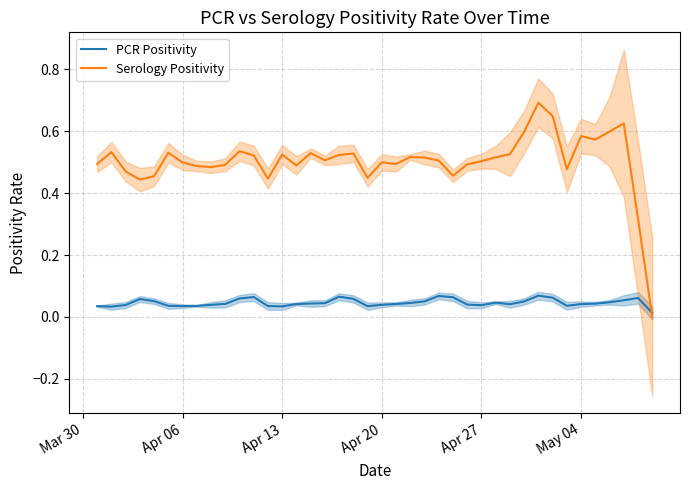

After their last crossing, which series has the higher values: PCR Positivity or Serology Positivity?

PCR Positivity